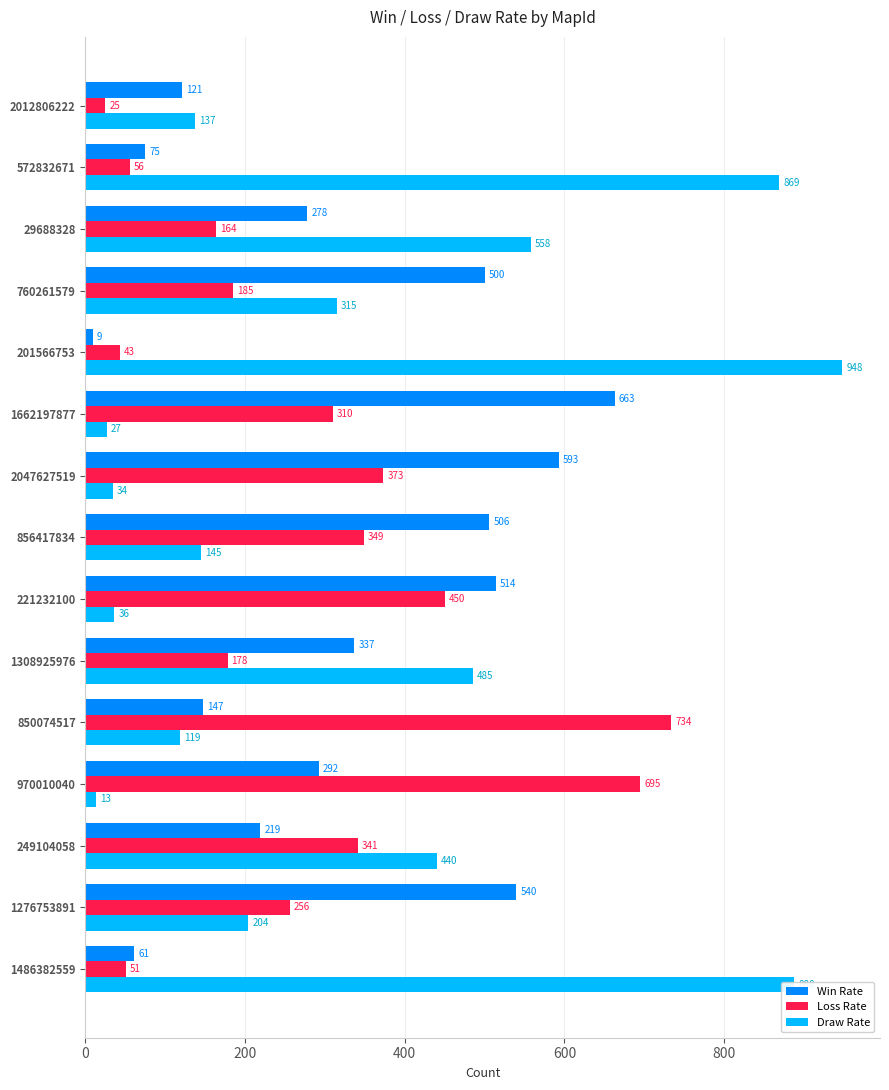

What is the spread (max minus min) of values at 572832671?

813